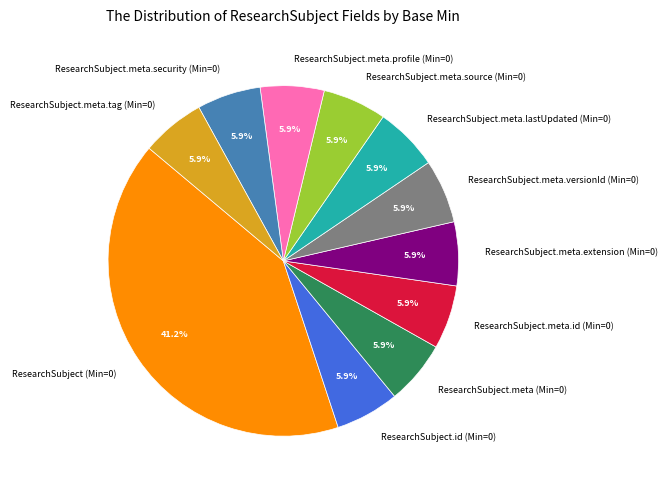

Does ResearchSubject (Min=0) account for over 50% of the chart?

No